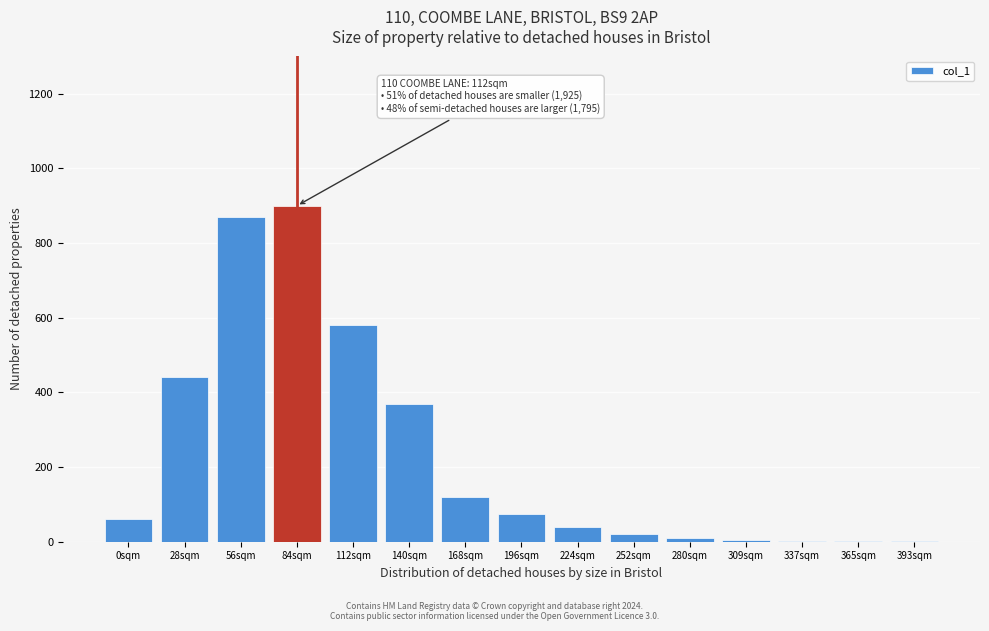

The chart shows a value of 440 at 28sqm. True or false?

True